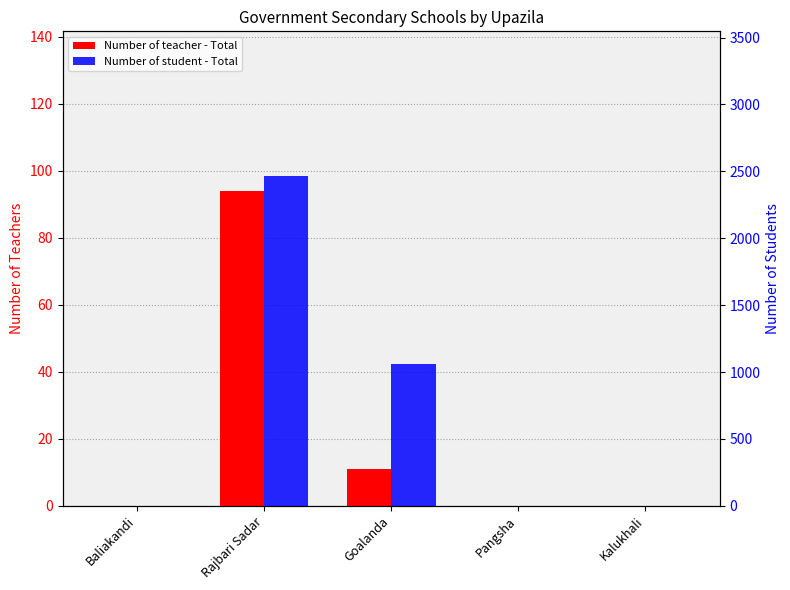

Which series changed the most between Rajbari Sadar and Goalanda?

Number of student - Total